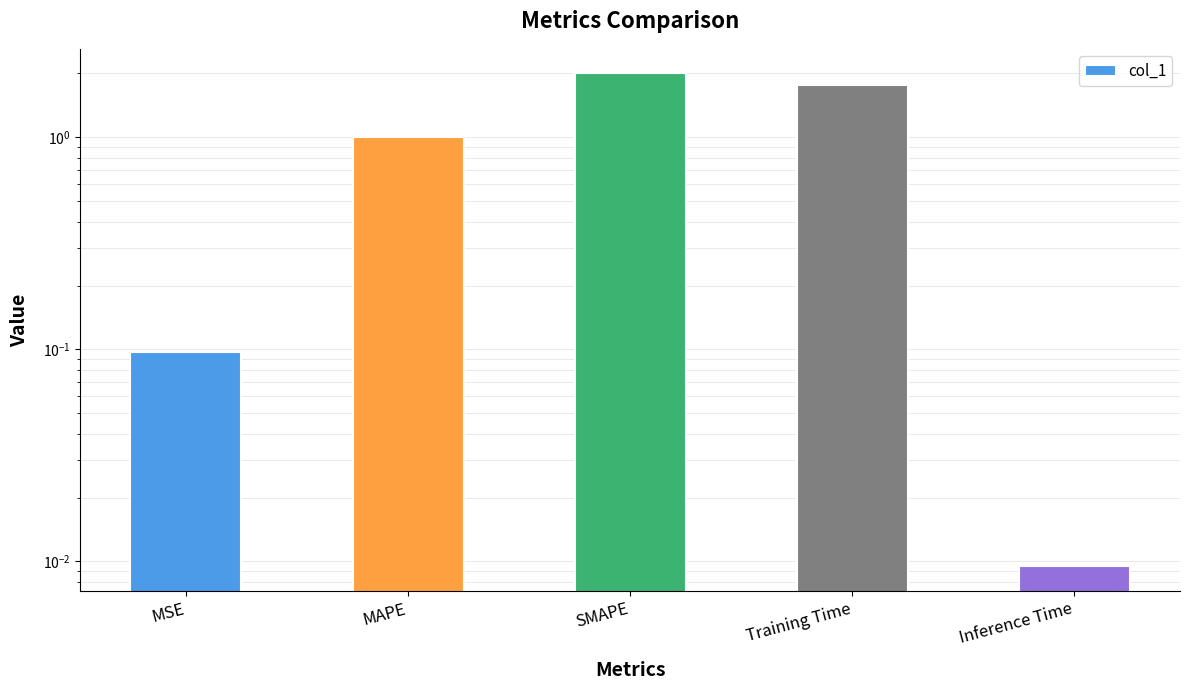

Reading left to right, extract all data points from this chart.

0.1	1.0	2.0	1.8	0.0